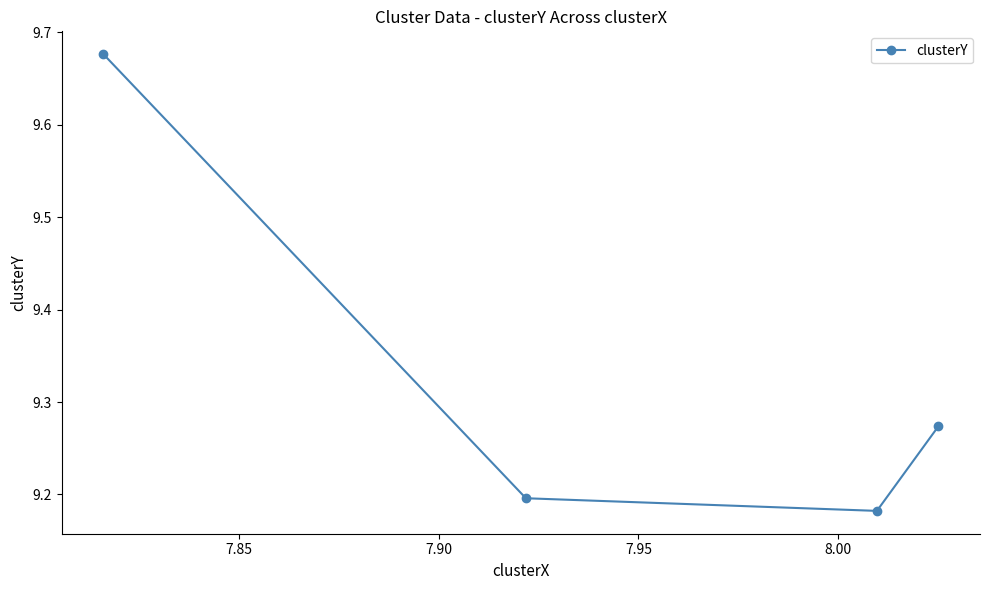

True or false: there are more than 1 points higher than both neighbors.

False